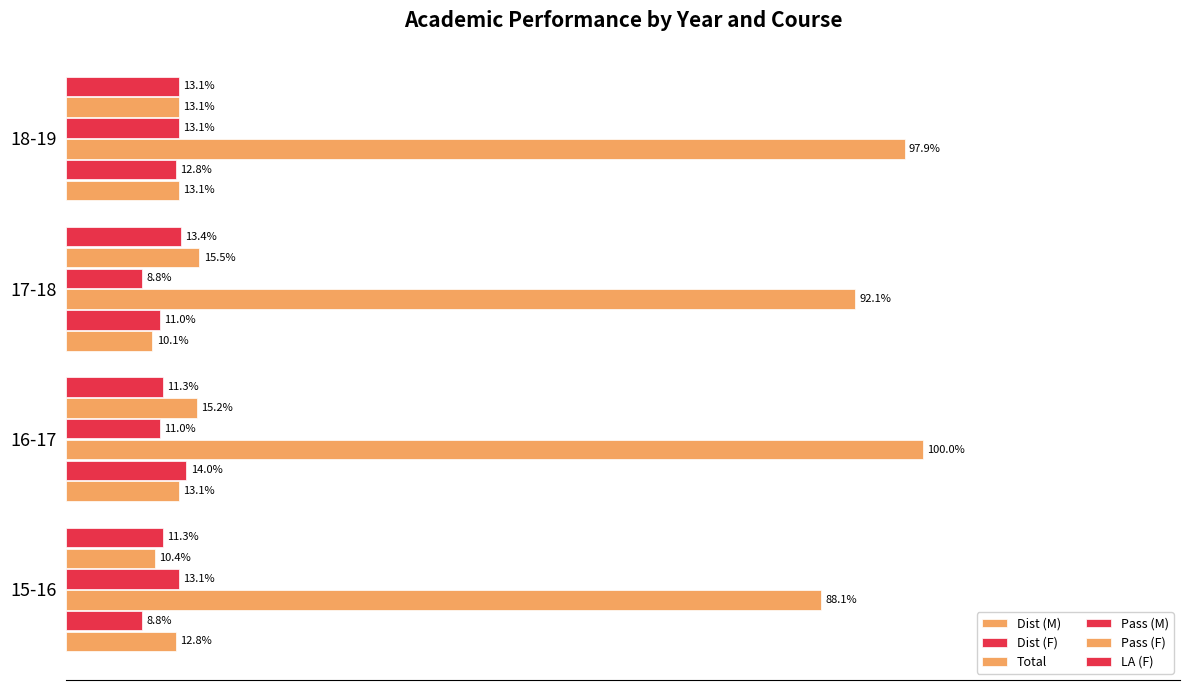

What is the sum of all Dist (M) values?

49.1